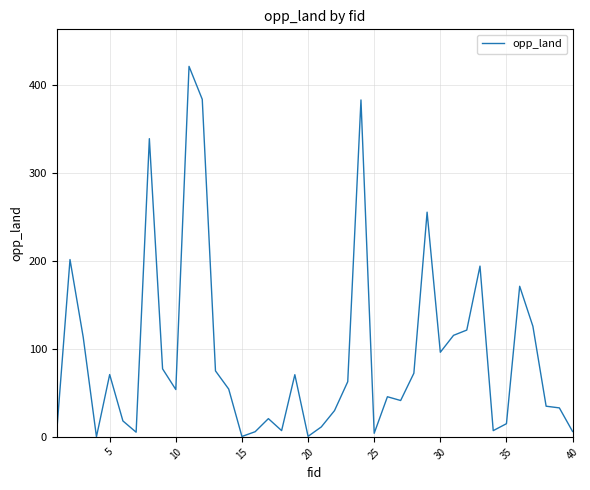

What is the difference between the maximum and minimum values?

420.9